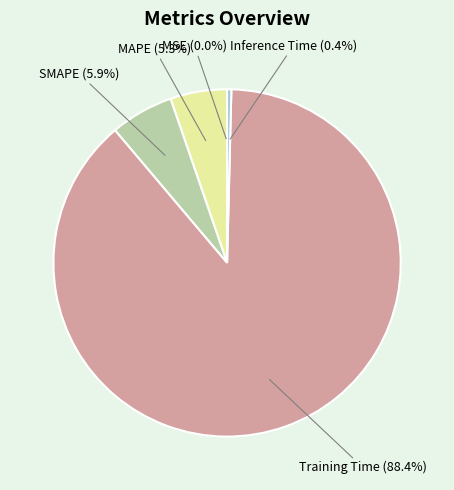

Which category has the biggest portion of the pie?

Training Time